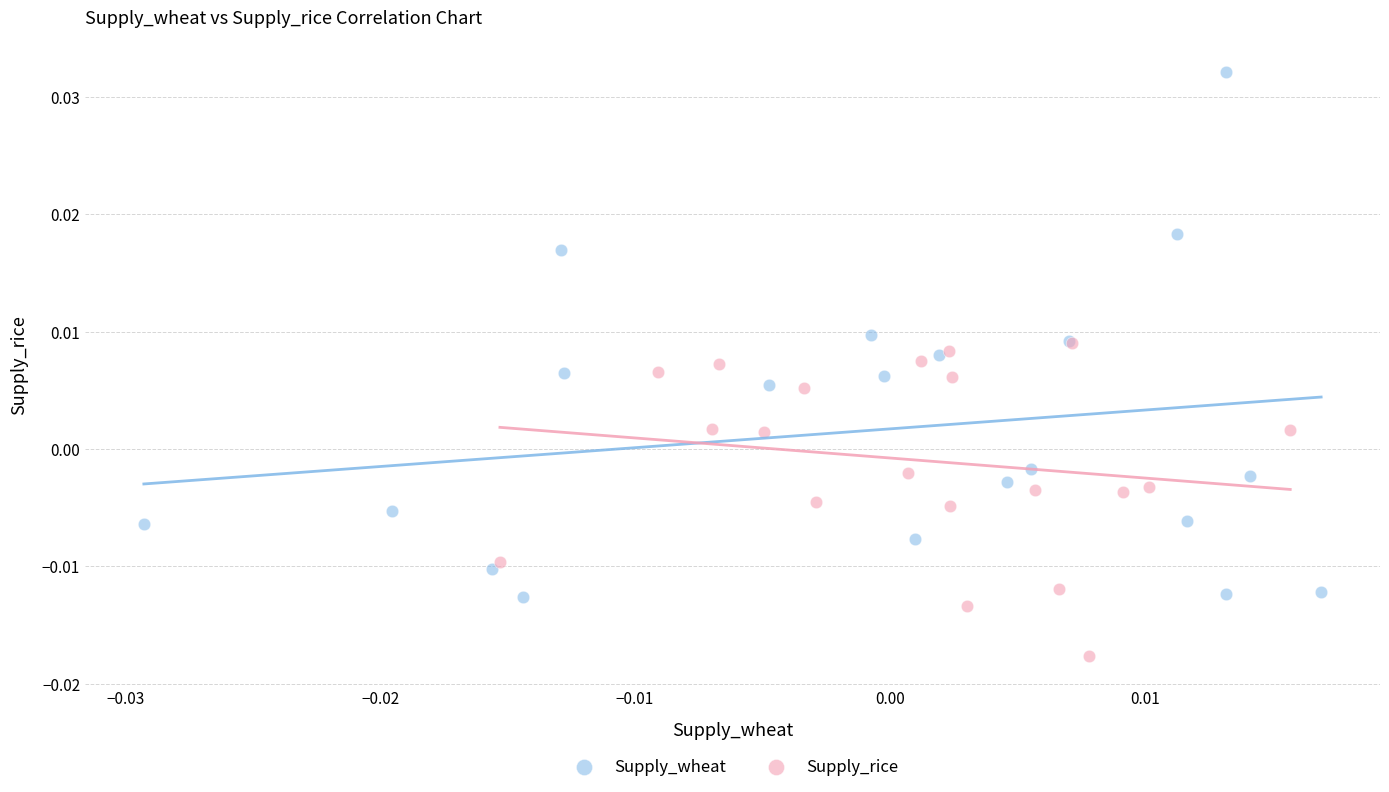

What are all the series names shown in the legend?

Supply_wheat, Supply_rice